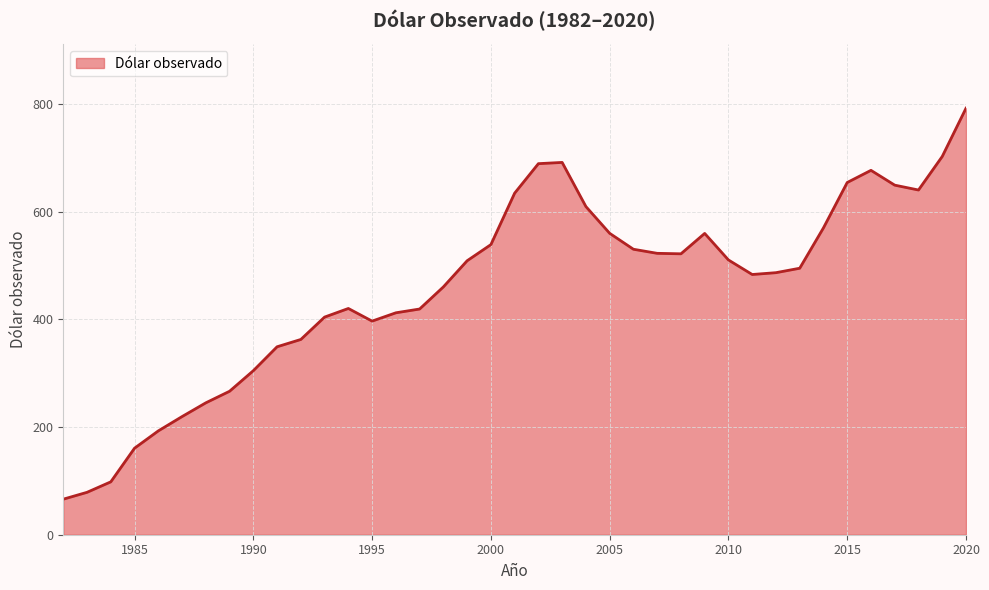

What is the greatest value displayed?

792.2